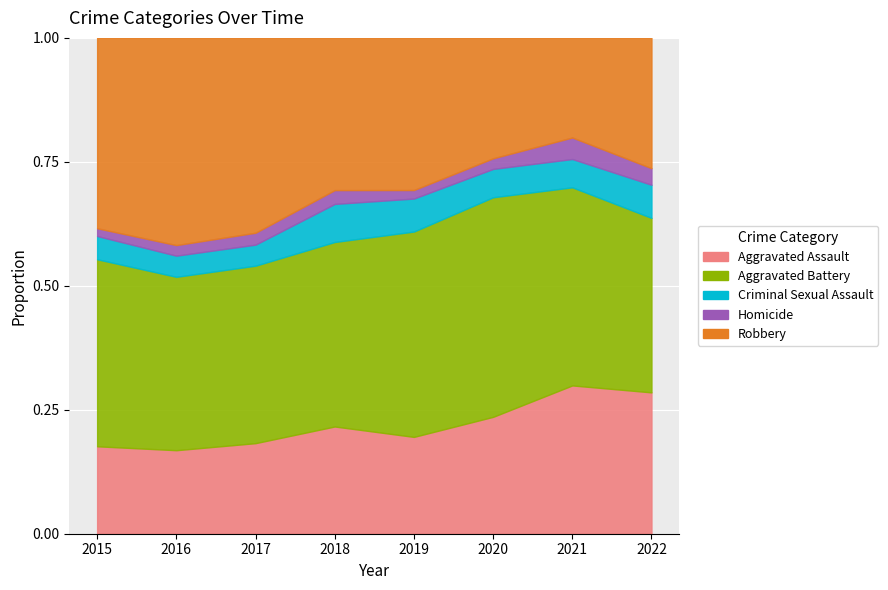

What are all the series names shown in the legend?

Aggravated Assault, Aggravated Battery, Criminal Sexual Assault, Homicide, Robbery